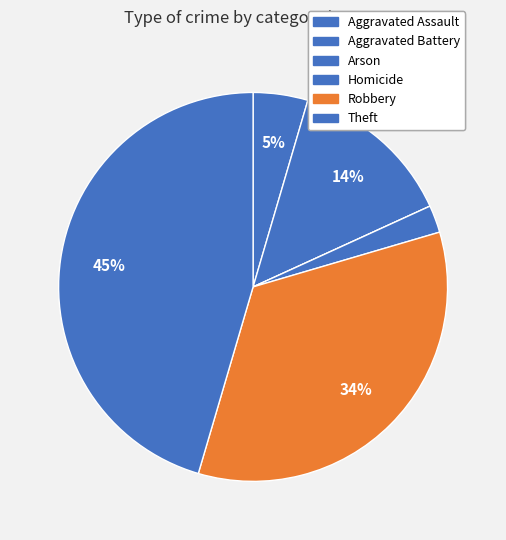

To the nearest percent, what is the difference between the Arson and Aggravated Assault slice percentages?

5%